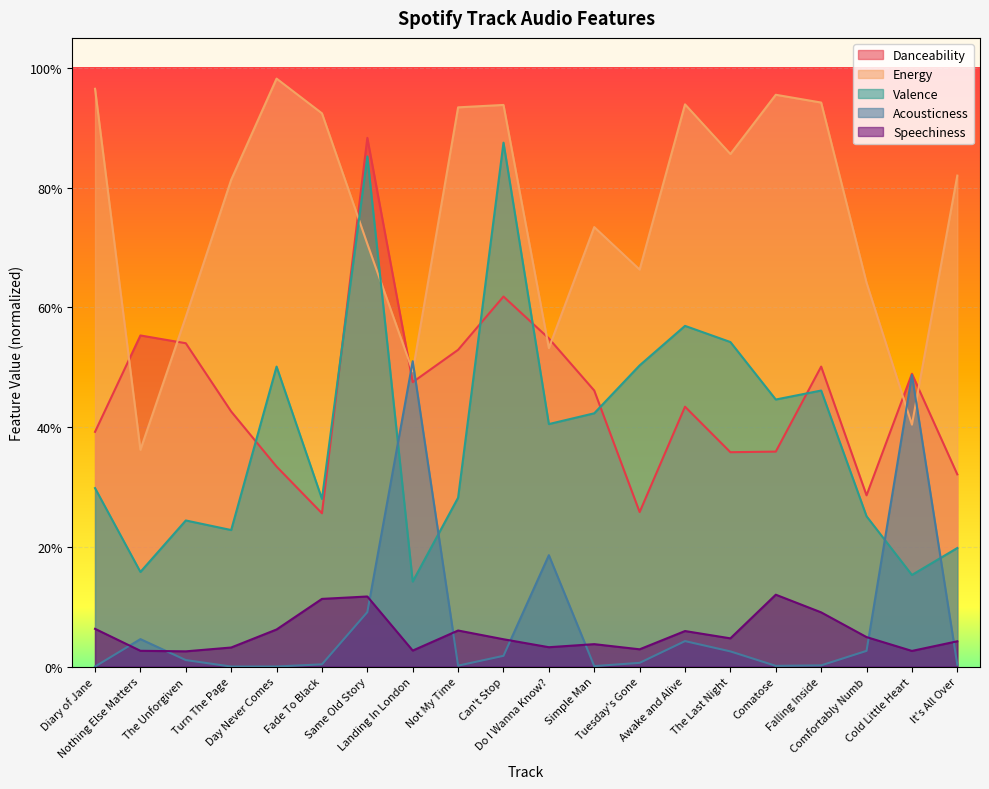

What position from the right is Fade To Black?

15